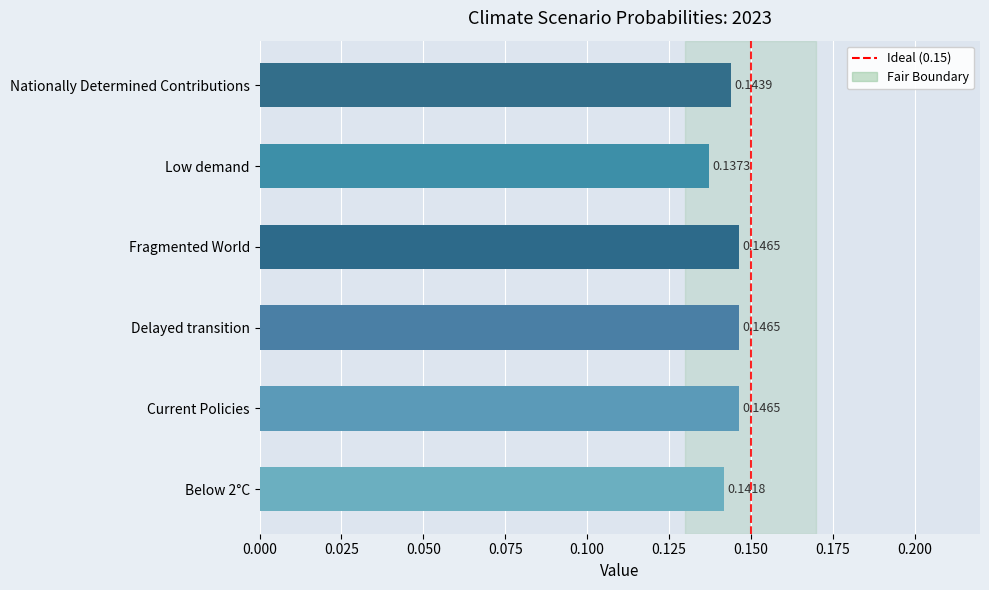

At which label is the value closest to 0?

Low demand